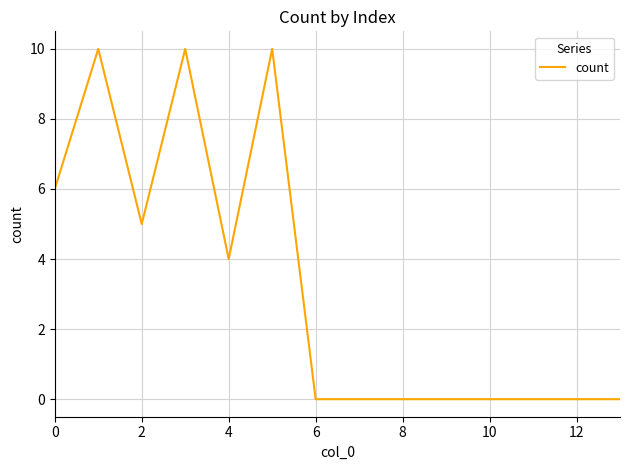

What is the difference between the maximum and minimum values?

10